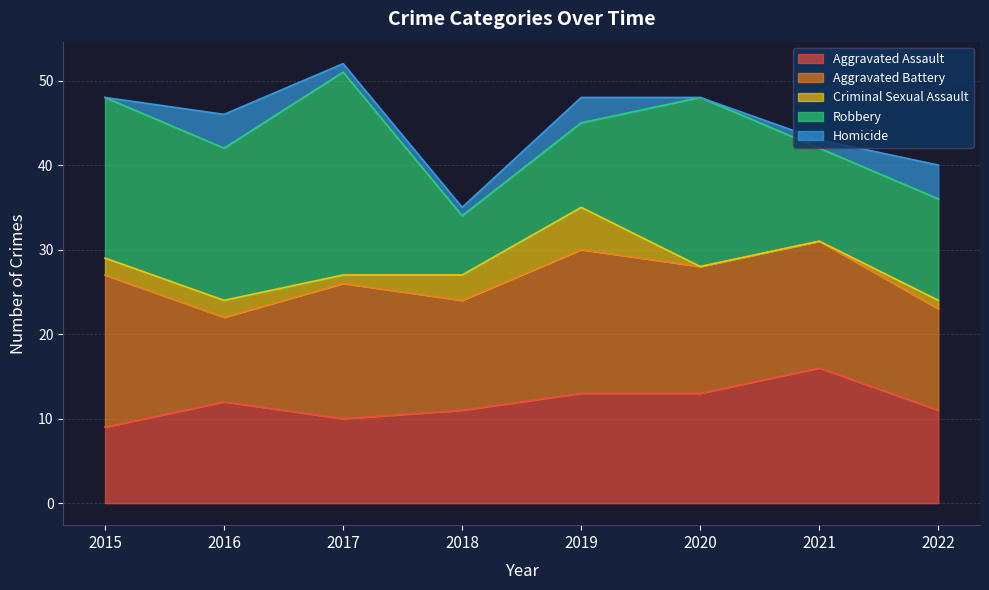

At which category is the sum across all series the highest?

2017